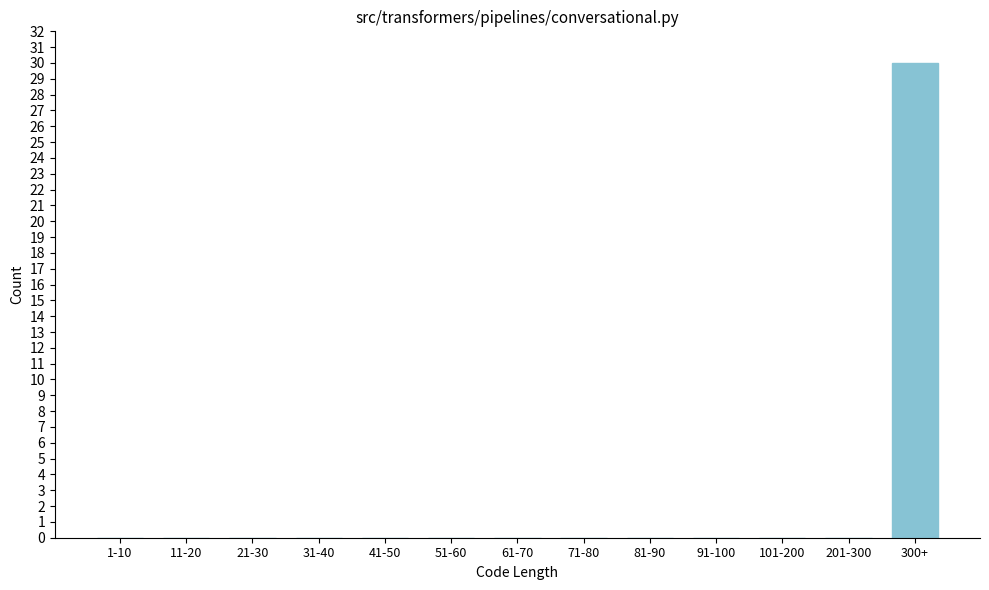

Reading right to left, what are all the values shown in this chart?

300+=30	201-300=0	101-200=0	91-100=0	81-90=0	71-80=0	61-70=0	51-60=0	41-50=0	31-40=0	21-30=0	11-20=0	1-10=0